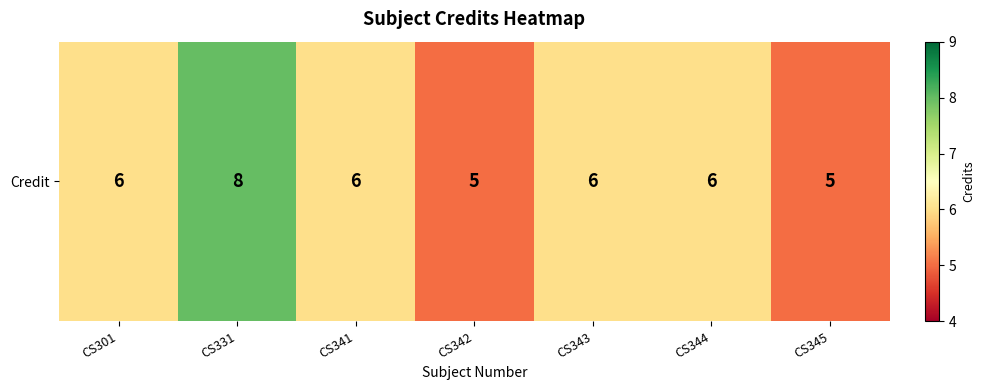

Reading right to left, list all the values displayed in this chart.

CS345=5	CS344=6	CS343=6	CS342=5	CS341=6	CS331=8	CS301=6